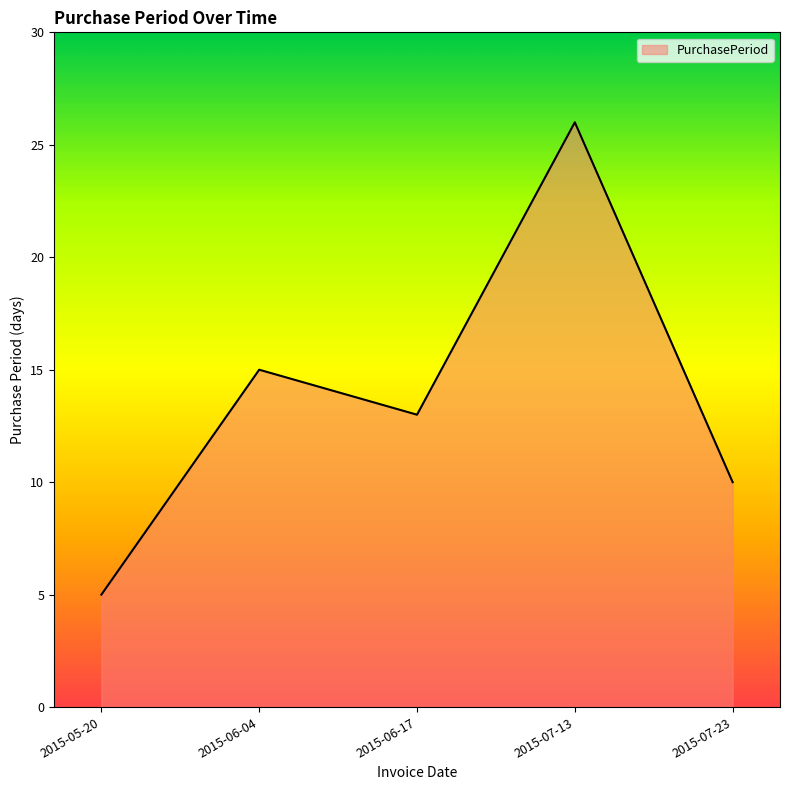

Which has a higher value, 2015-05-20 or 2015-06-04?

2015-06-04